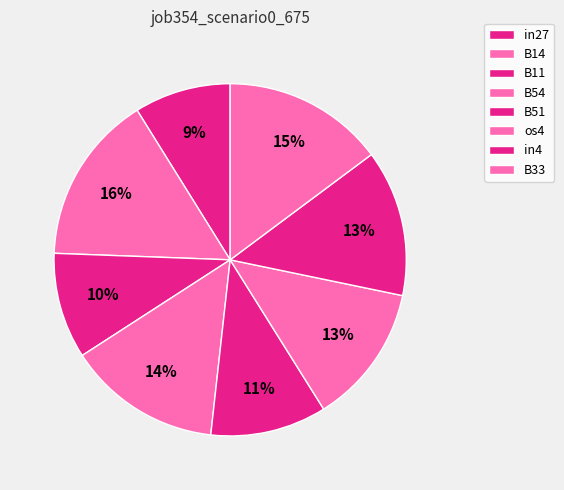

How many slices are in this pie chart?

8